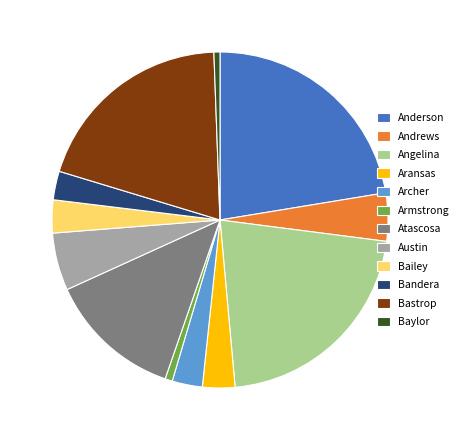

Is it true that Baylor is 1% of the pie?

True